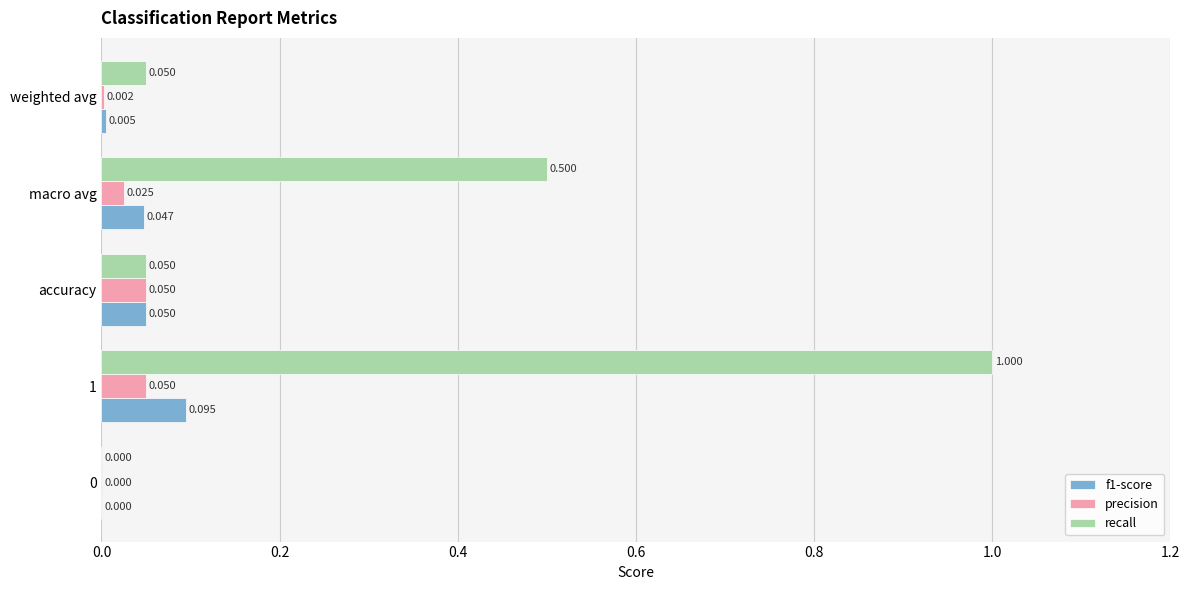

How many categories are shown in the chart?

5